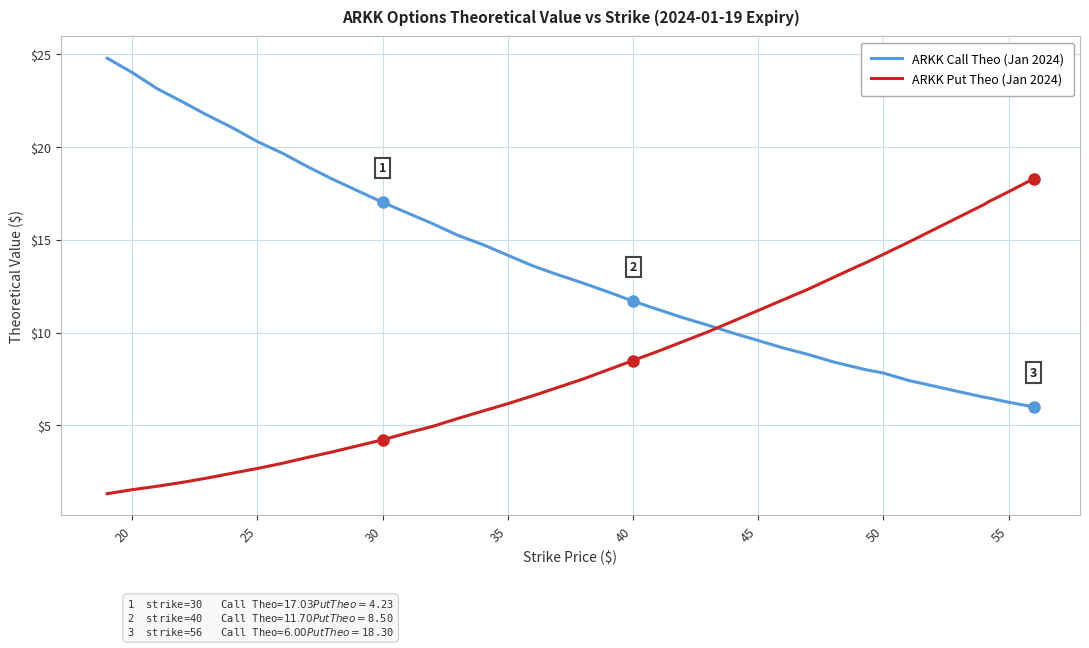

Does the chart display data point markers on the line(s)?

No